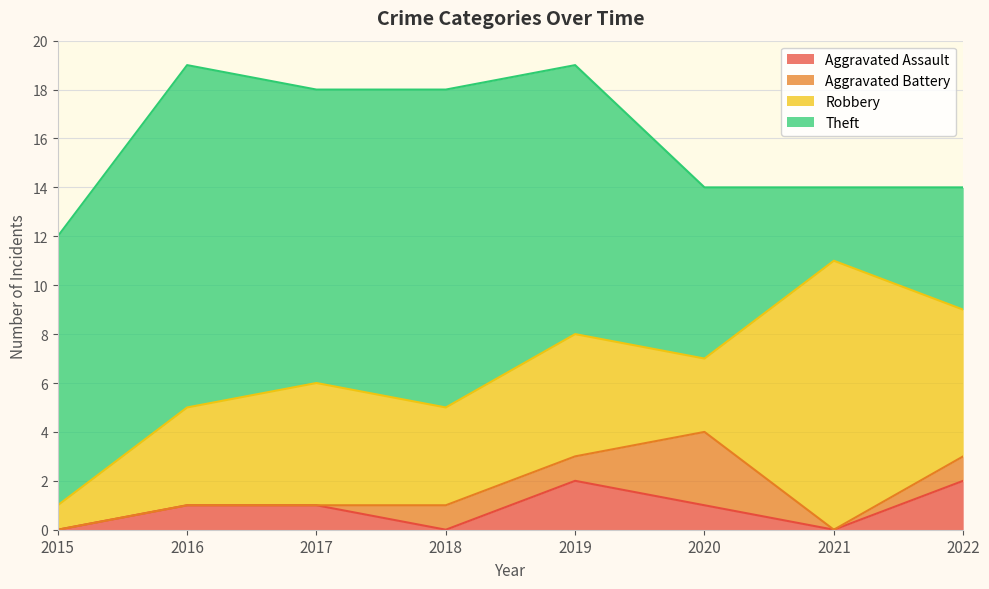

What is the average value of the Aggravated Battery series?

1